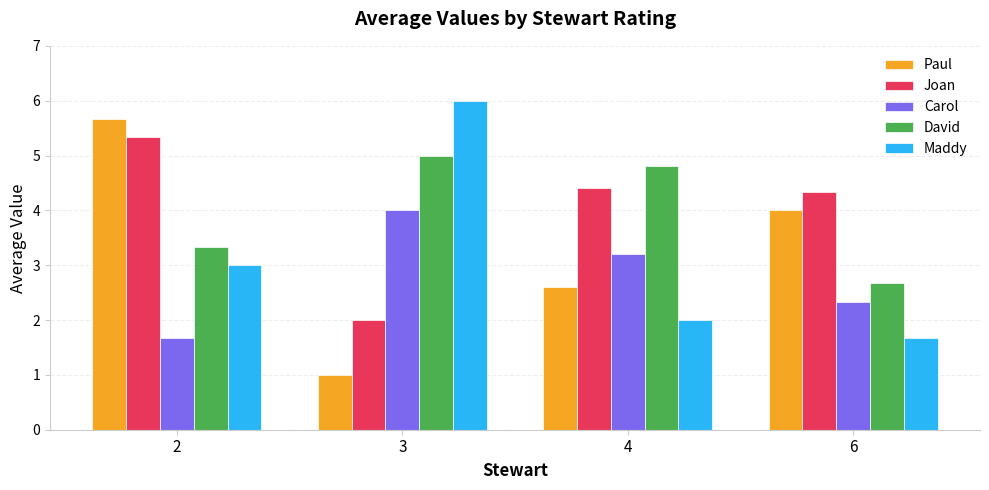

What are all the series names shown in the legend?

Paul, Joan, Carol, David, Maddy